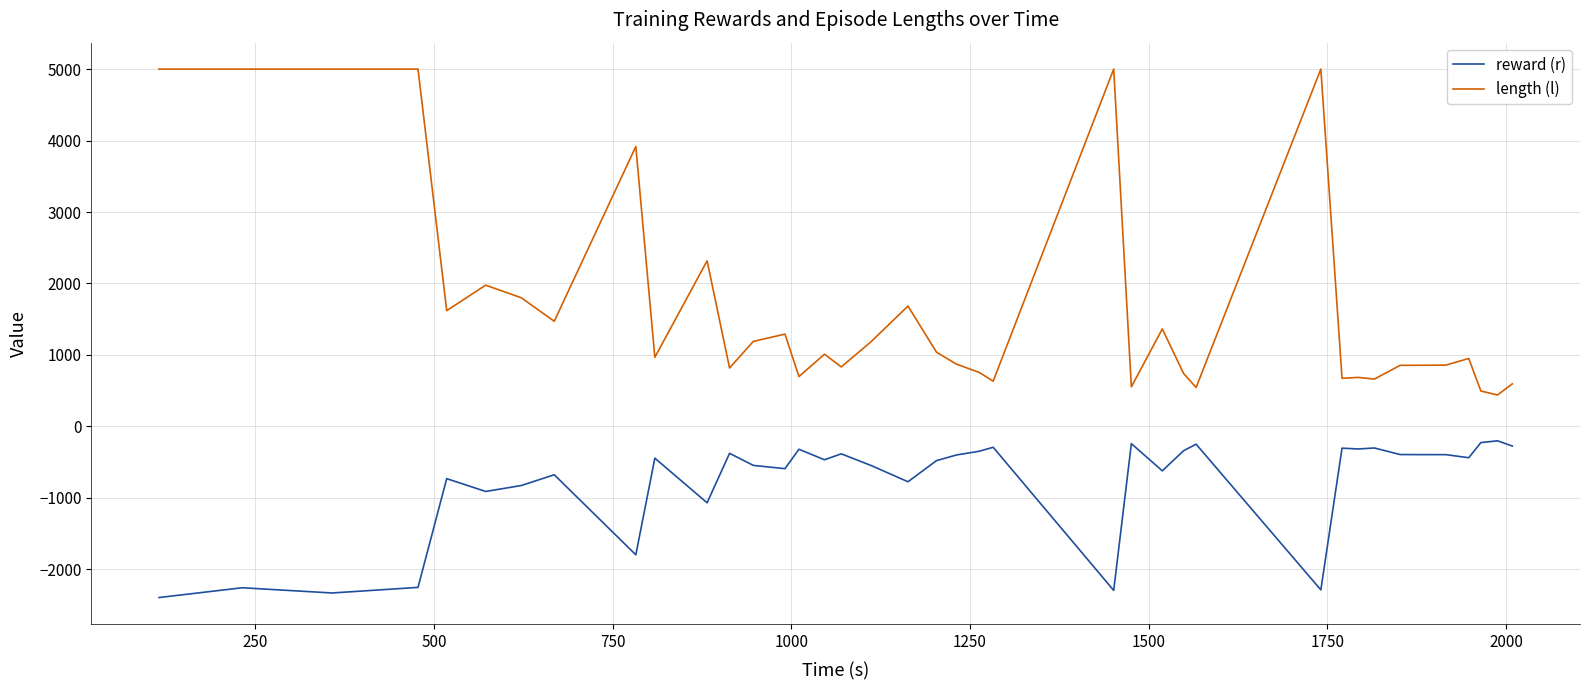

What is the difference between the maximum and minimum values in the length (l) series?

4562.0